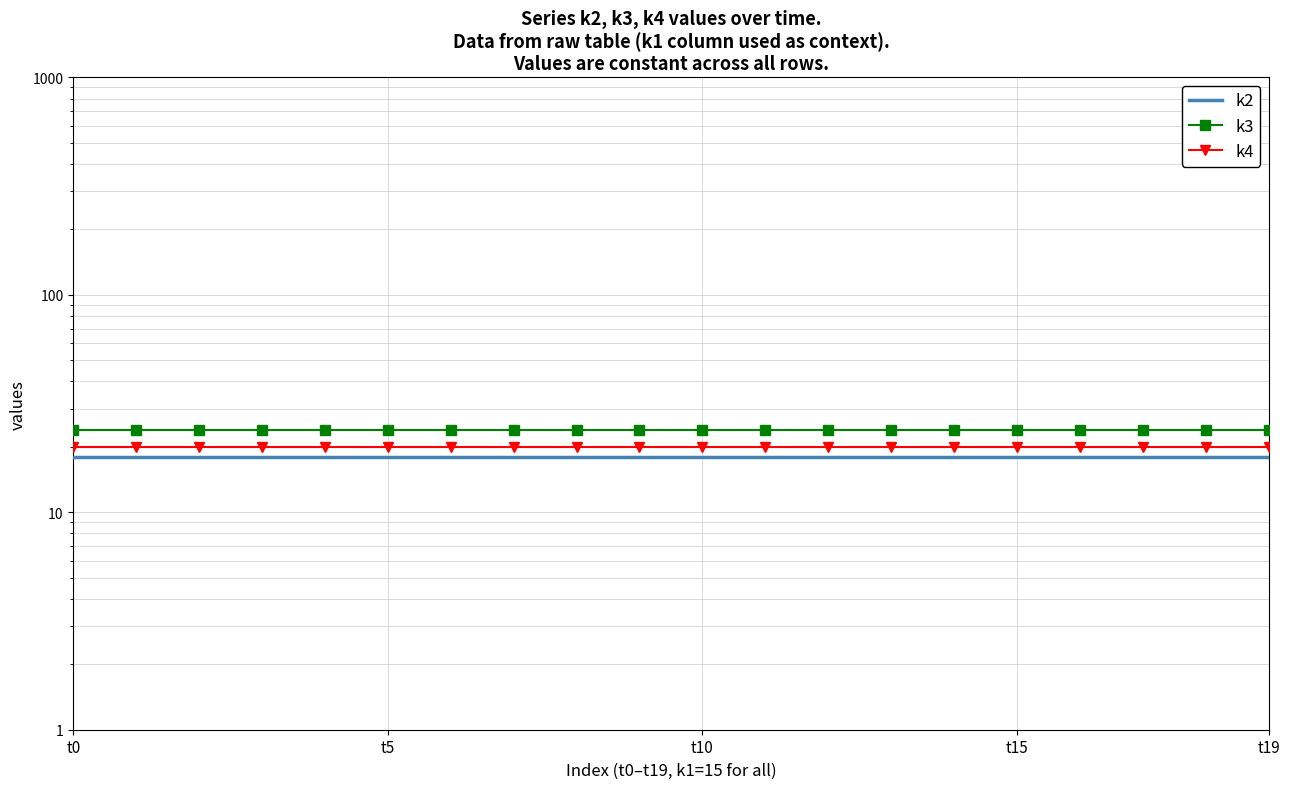

Is it true that k2 equals 12 at 17?

False